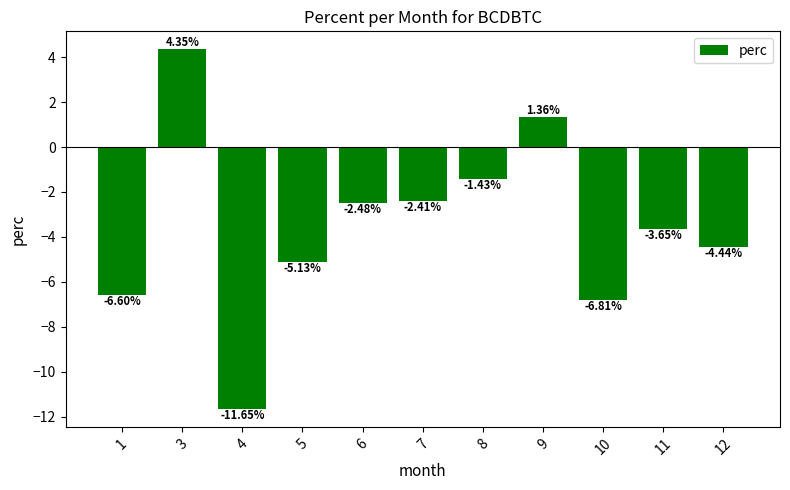

How many data points are less than -3?

6